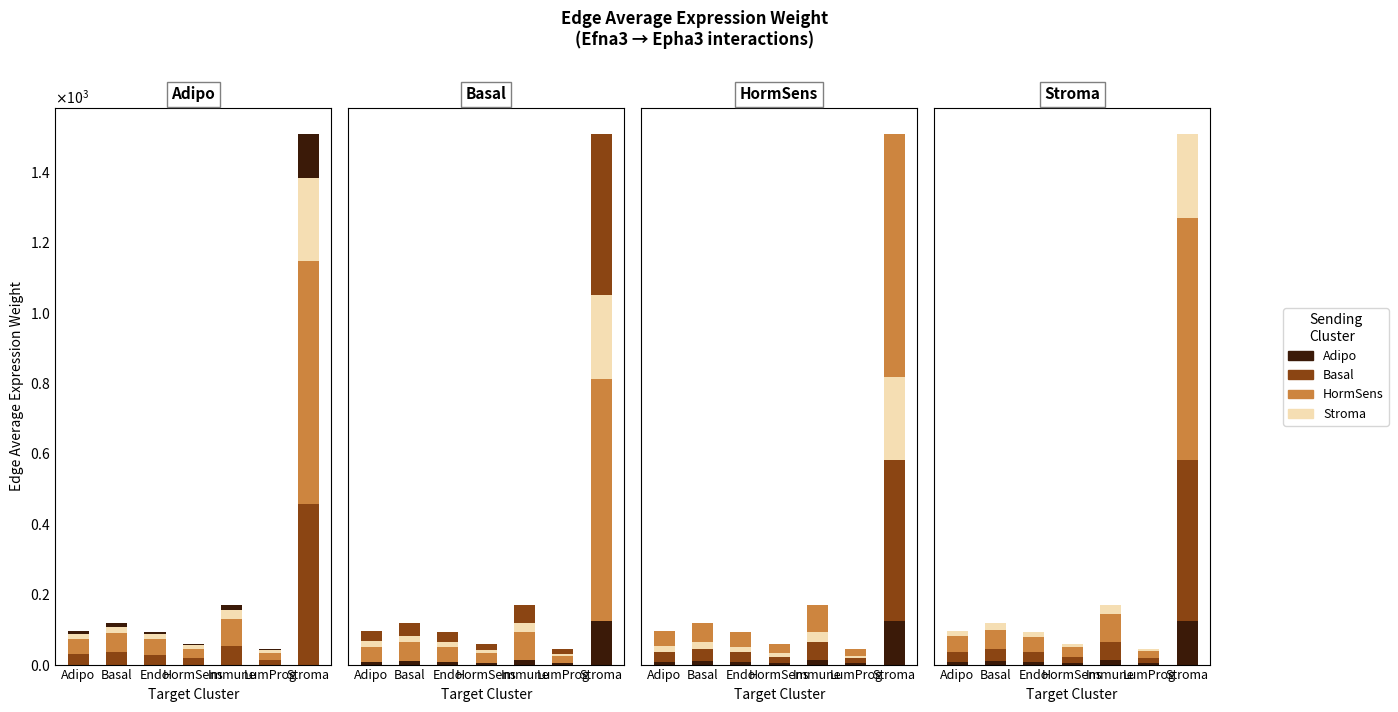

Rank the series by their maximum value, from lowest to highest.

Adipo, Stroma, Basal, HormSens